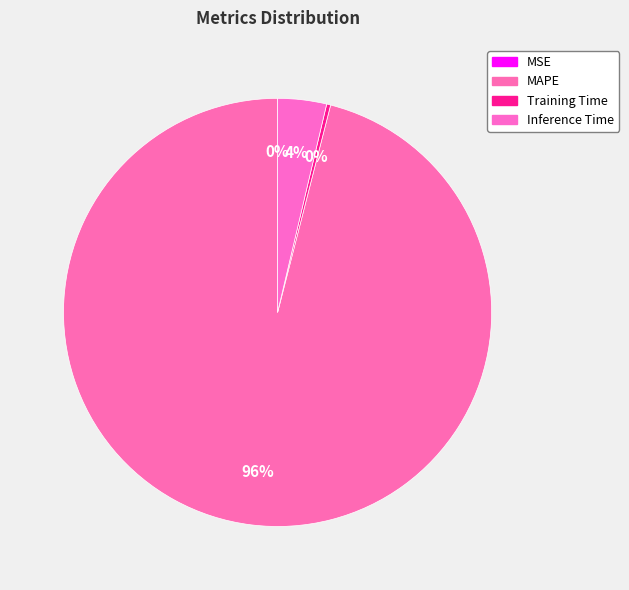

Rank the categories by value from highest to lowest.

MAPE, Inference Time, Training Time, MSE